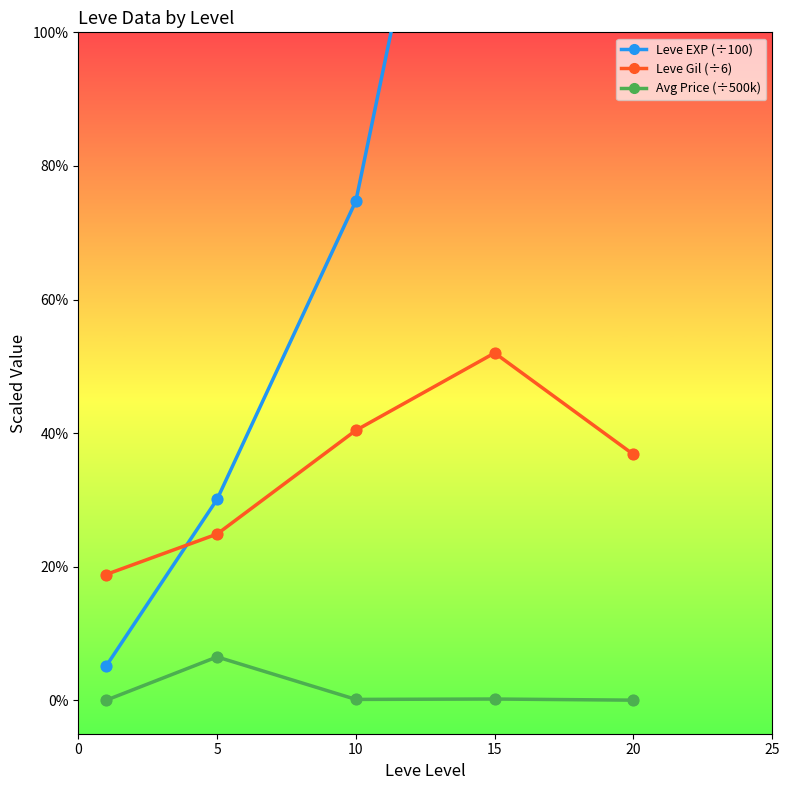

Which series has the largest total across all categories?

Leve EXP (÷100)